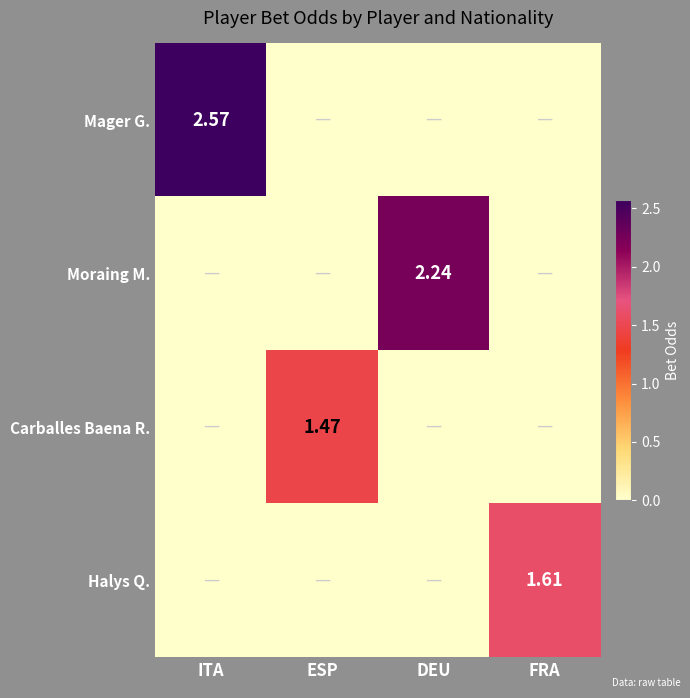

How many values in the Halys Q. series exceed 0?

1